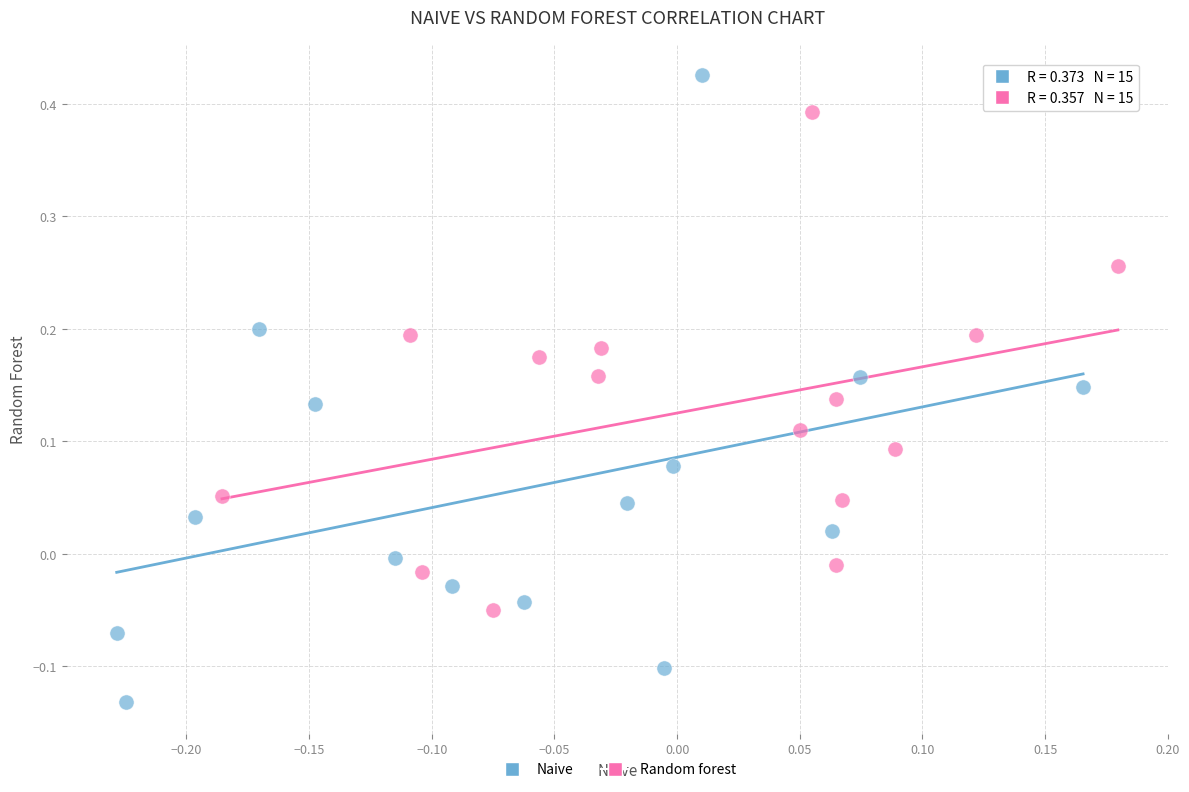

Which series contains the highest Y value?

Naive